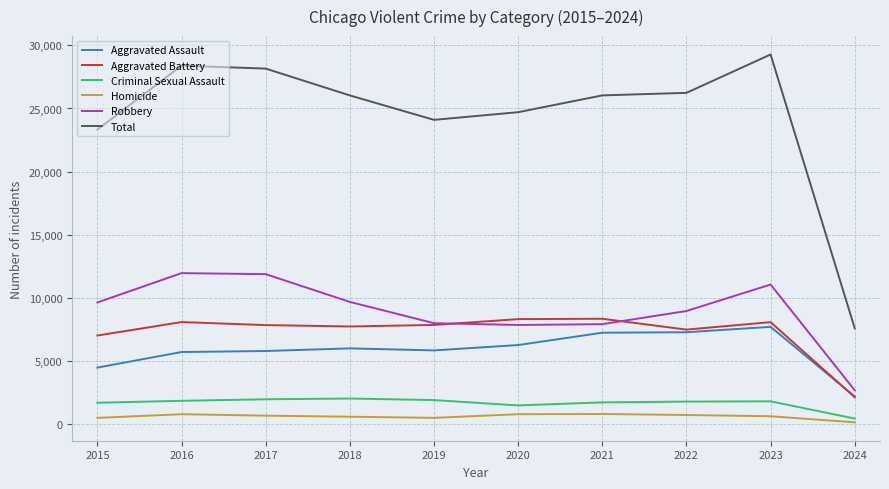

How many categories are shown in the chart?

10